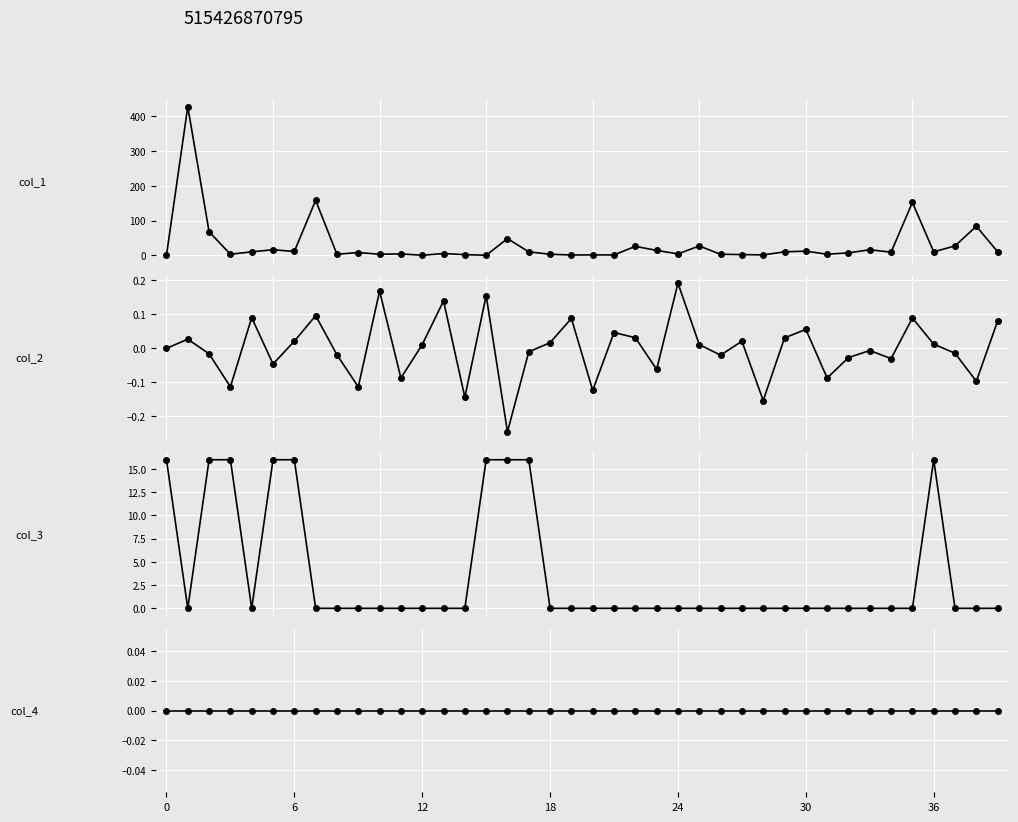

Where do col_2 and col_3 first cross each other?

0 and 6